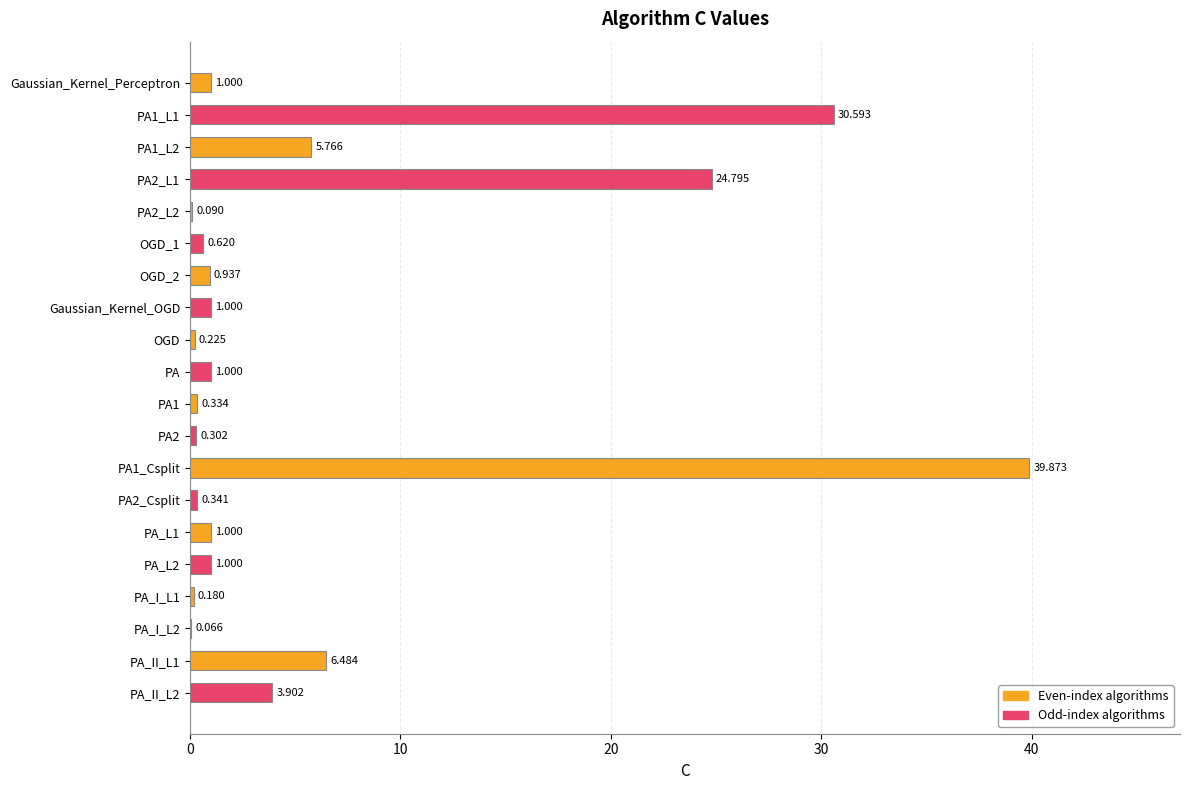

Are the bars horizontal?

Yes